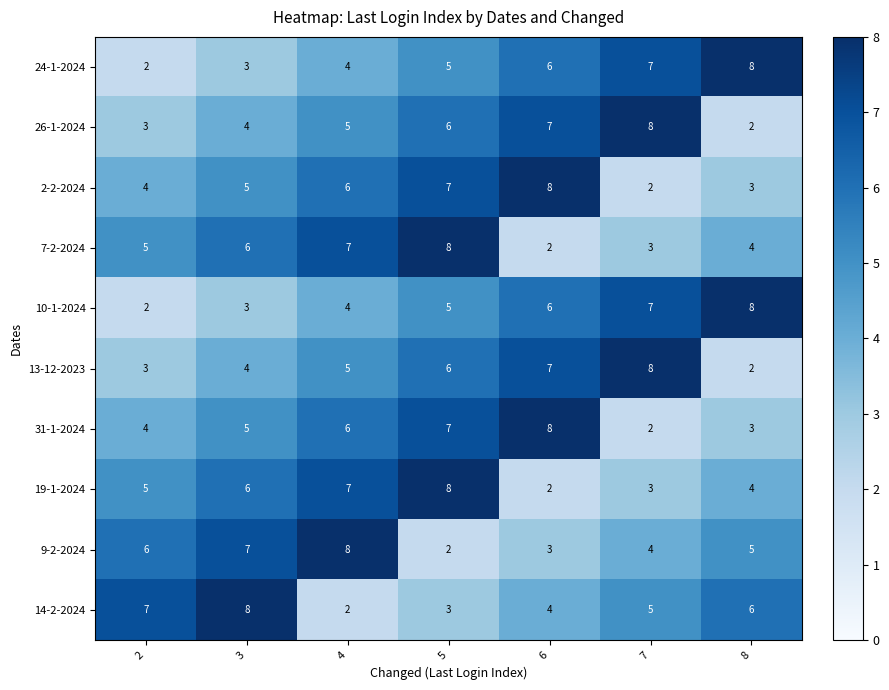

Count the 24-1-2024 values in the range 3 to 7.

5